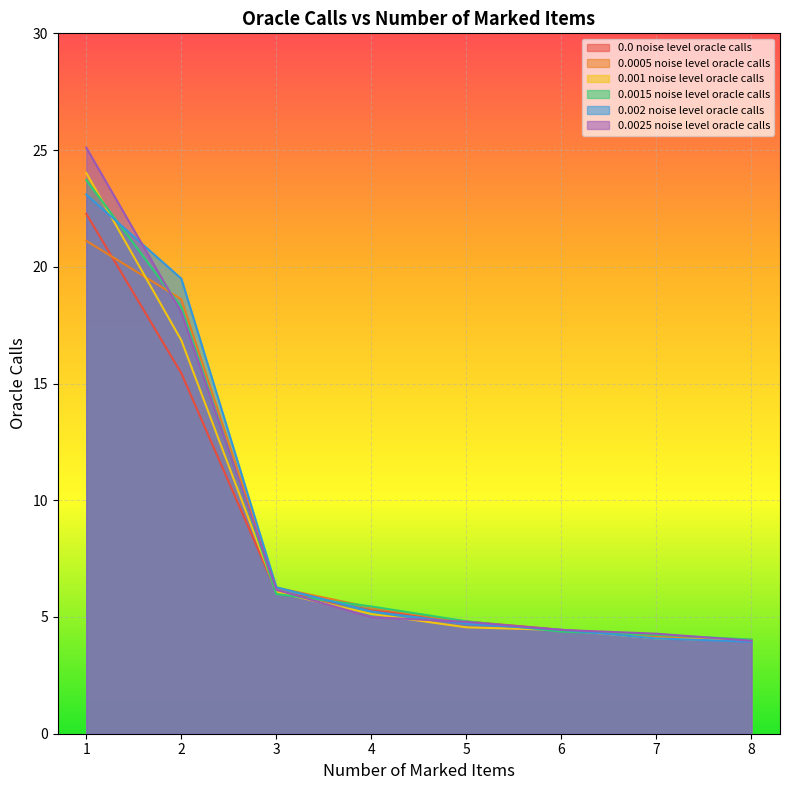

Rank the series by their maximum value, from highest to lowest.

0.0025 noise level oracle calls, 0.001 noise level oracle calls, 0.0015 noise level oracle calls, 0.002 noise level oracle calls, 0.0 noise level oracle calls, 0.0005 noise level oracle calls